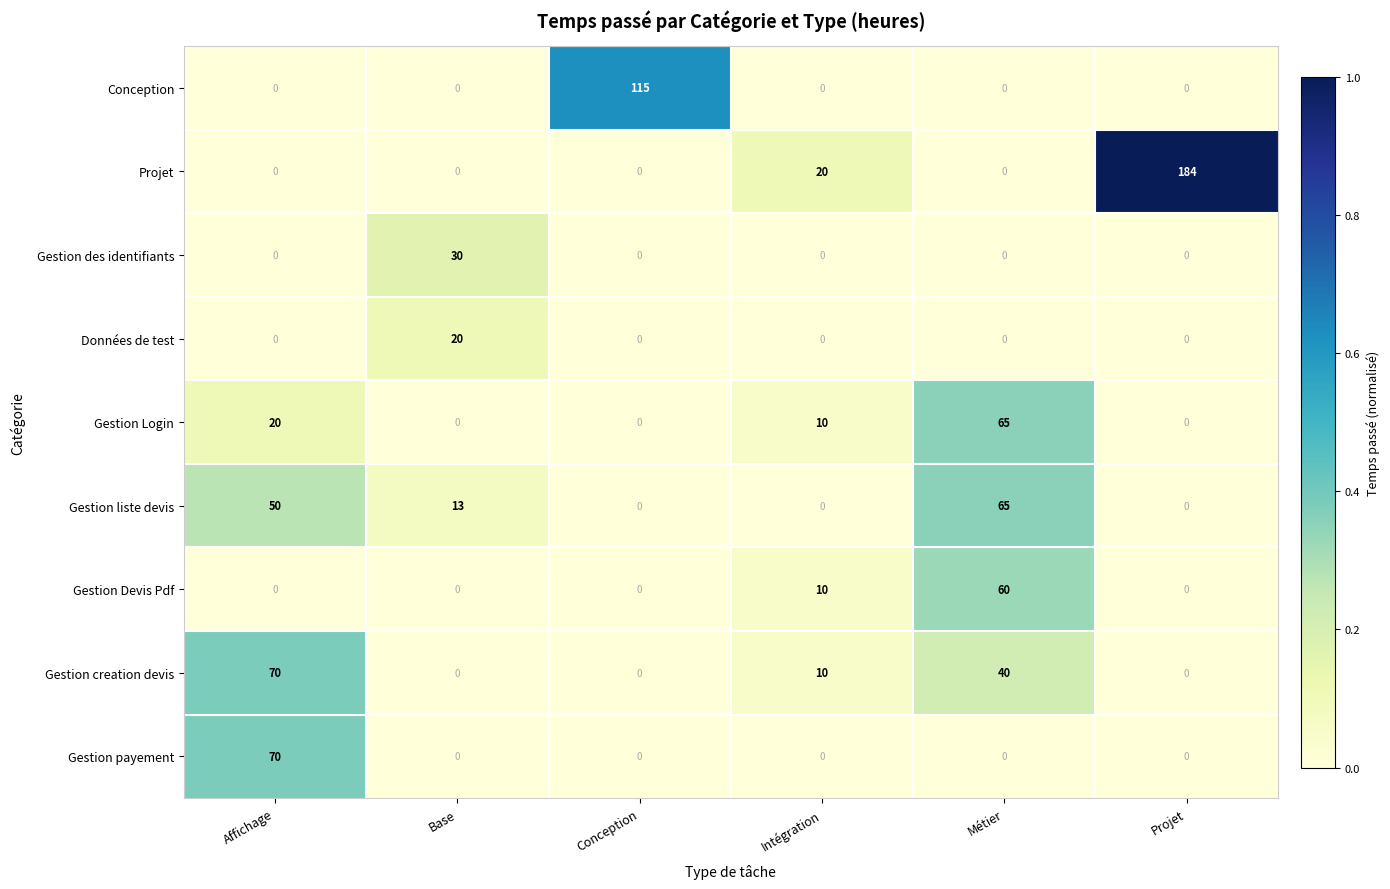

Which category has the highest value in the Gestion Login series?

Métier